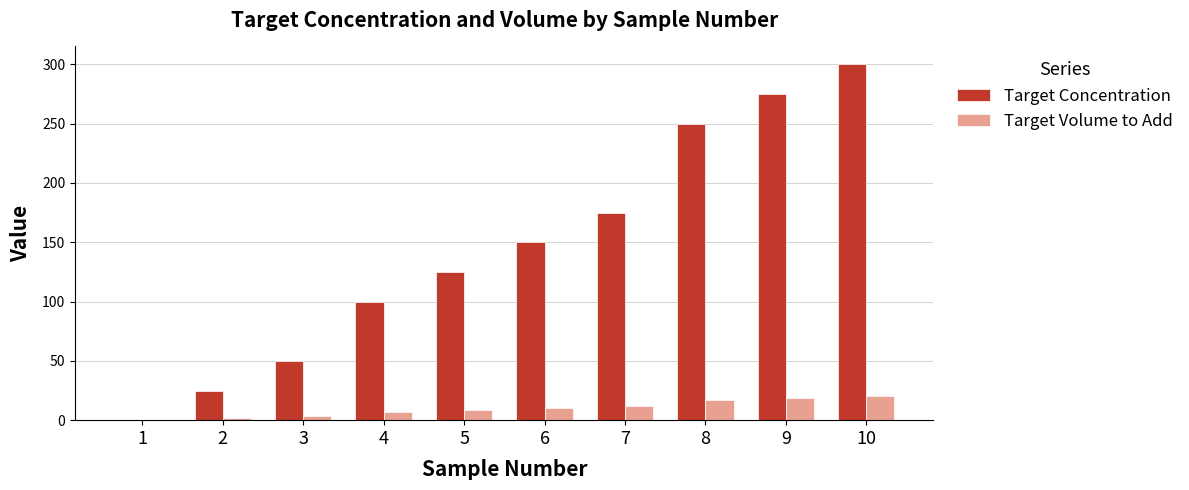

Which category has the highest value in the Target Concentration series?

10